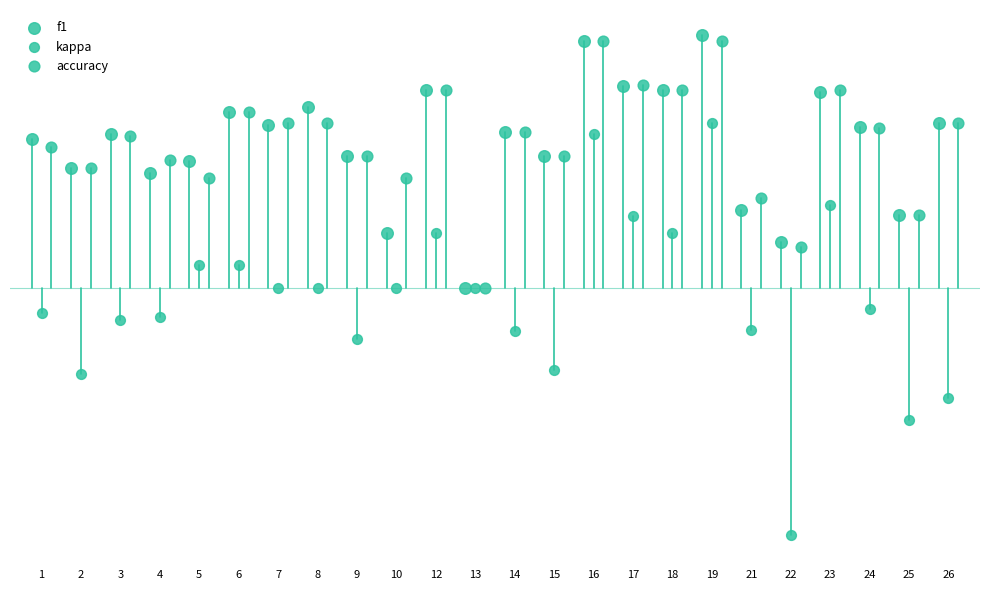

Which series contains the lowest Y value?

kappa